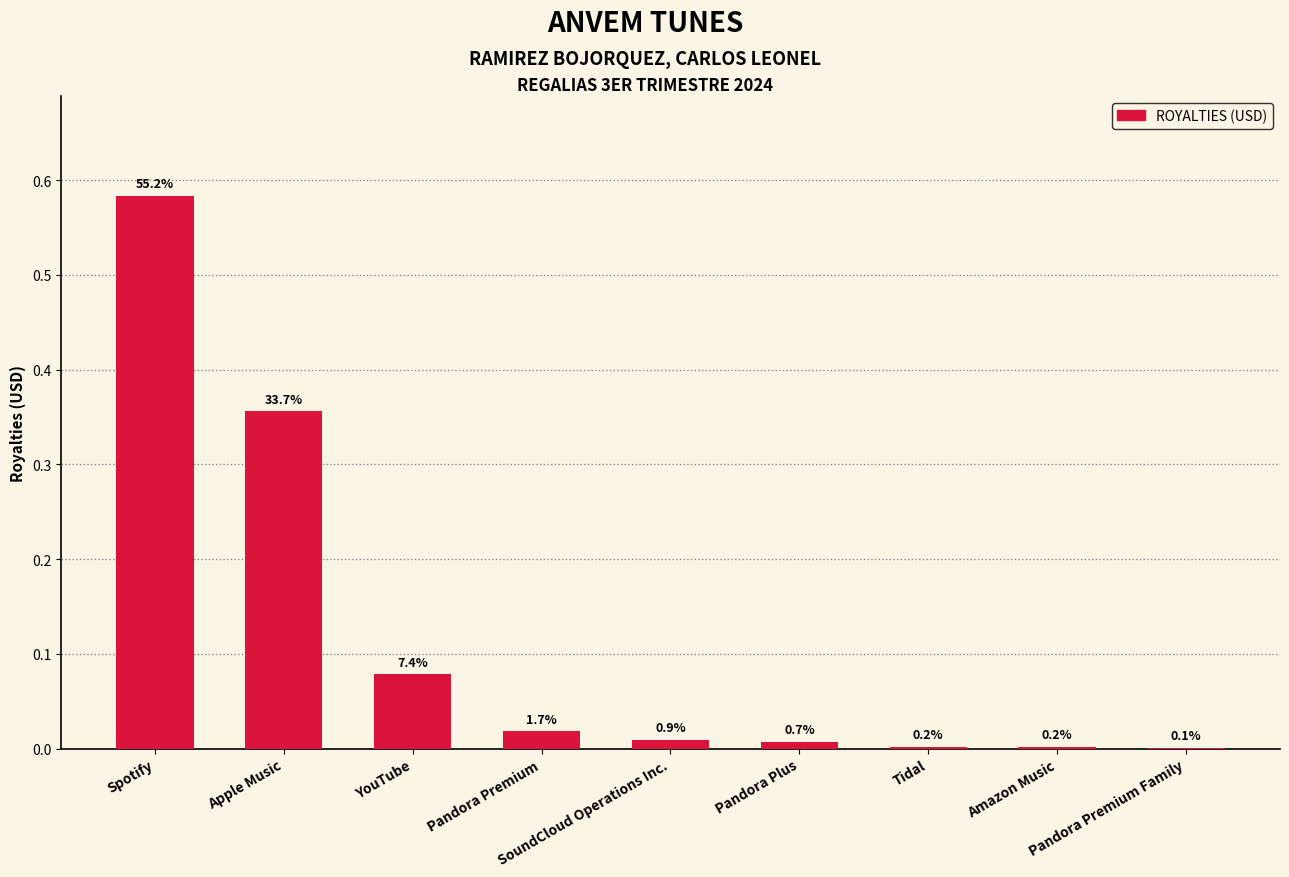

At which category does the chart reach its peak across all series?

Spotify